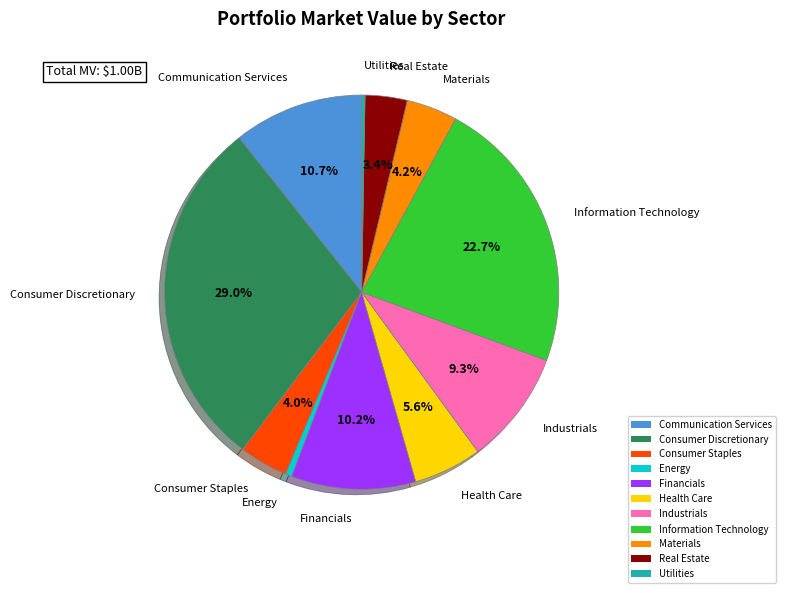

To the nearest percent, what is the difference between the Consumer Staples and Information Technology slice percentages?

19%